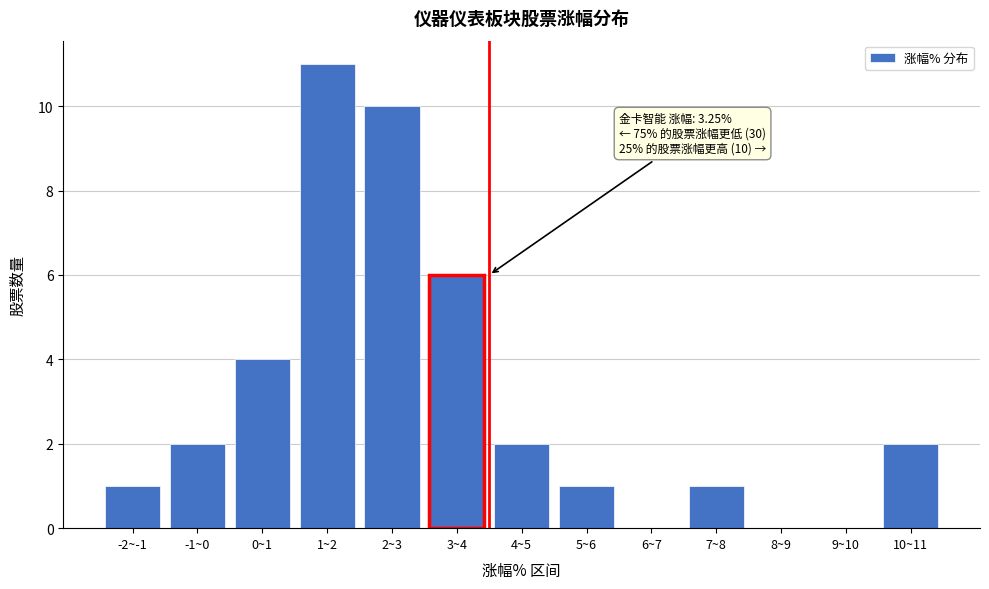

Reading right to left, list all the values displayed in this chart.

10~11=2	9~10=0	8~9=0	7~8=1	6~7=0	5~6=1	4~5=2	3~4=6	2~3=10	1~2=11	0~1=4	-1~0=2	-2~-1=1